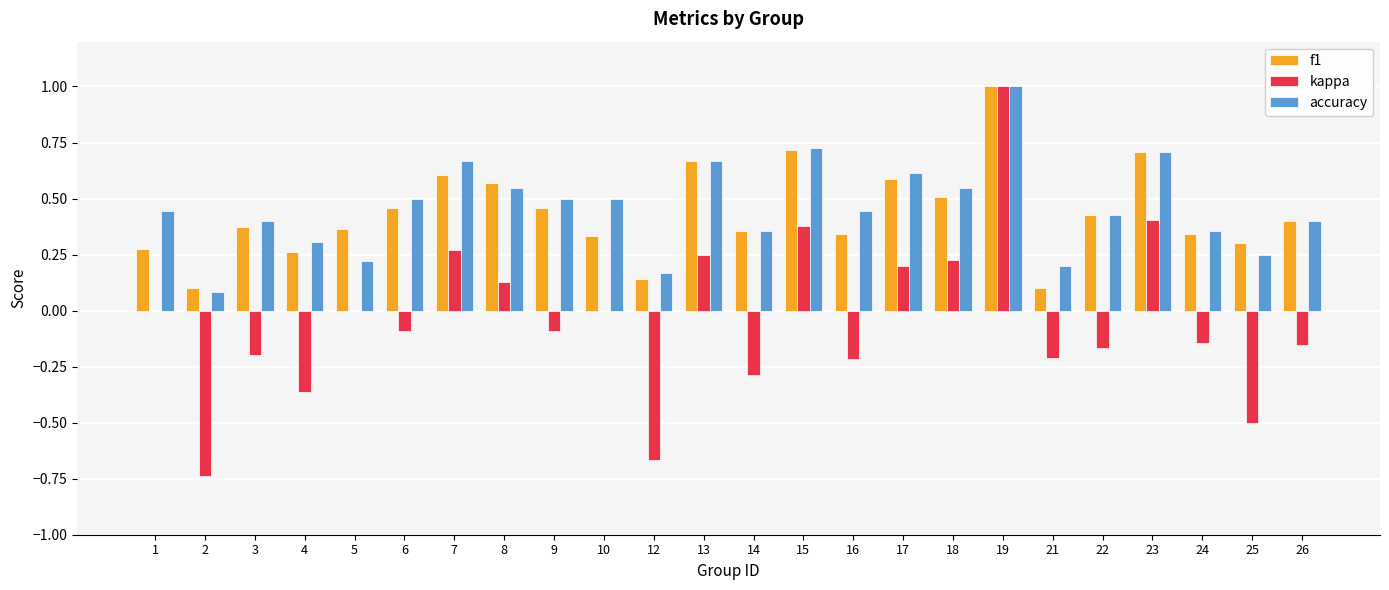

The value of kappa at 21 is -0.2. True or false?

True